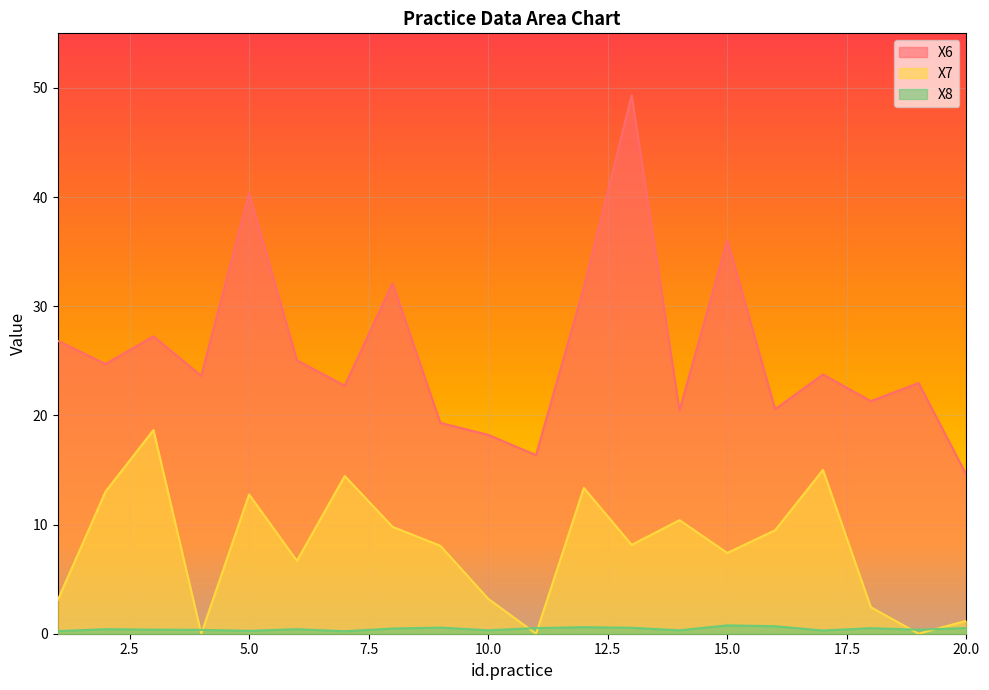

At which label is X8 closest to 0?

7